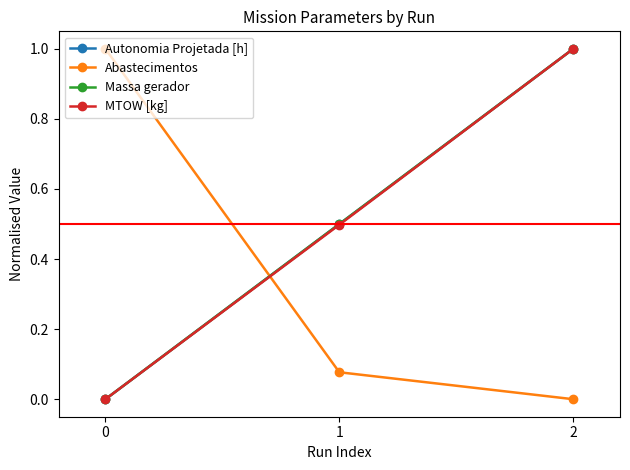

Is this an area chart (filled region under the line)?

No